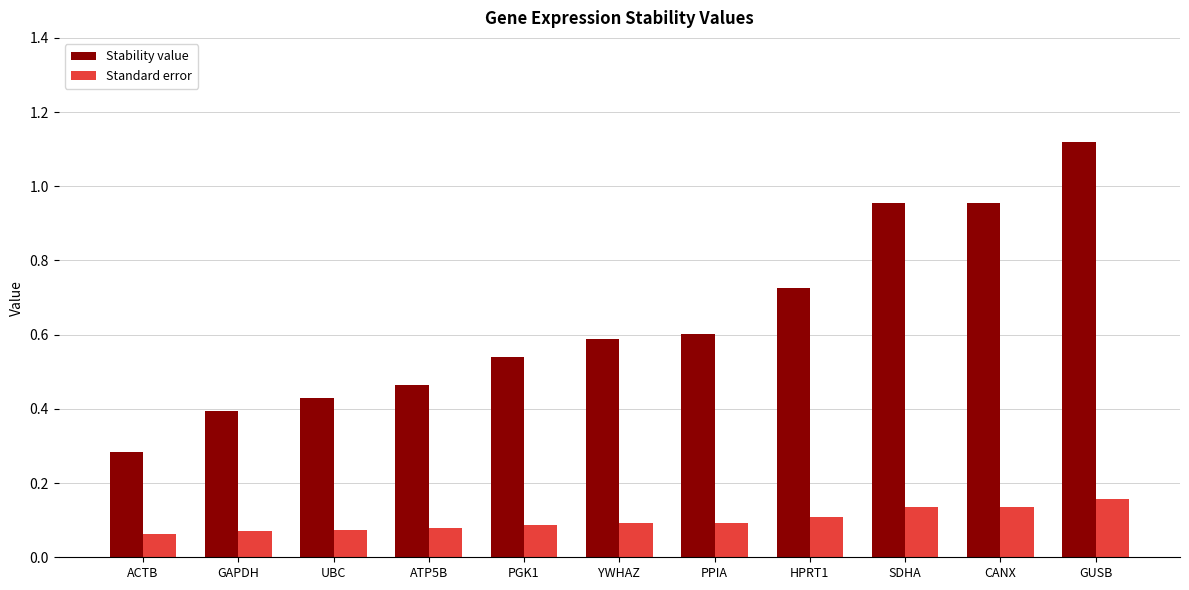

Is it true that Stability value equals 1.0 at PGK1?

False